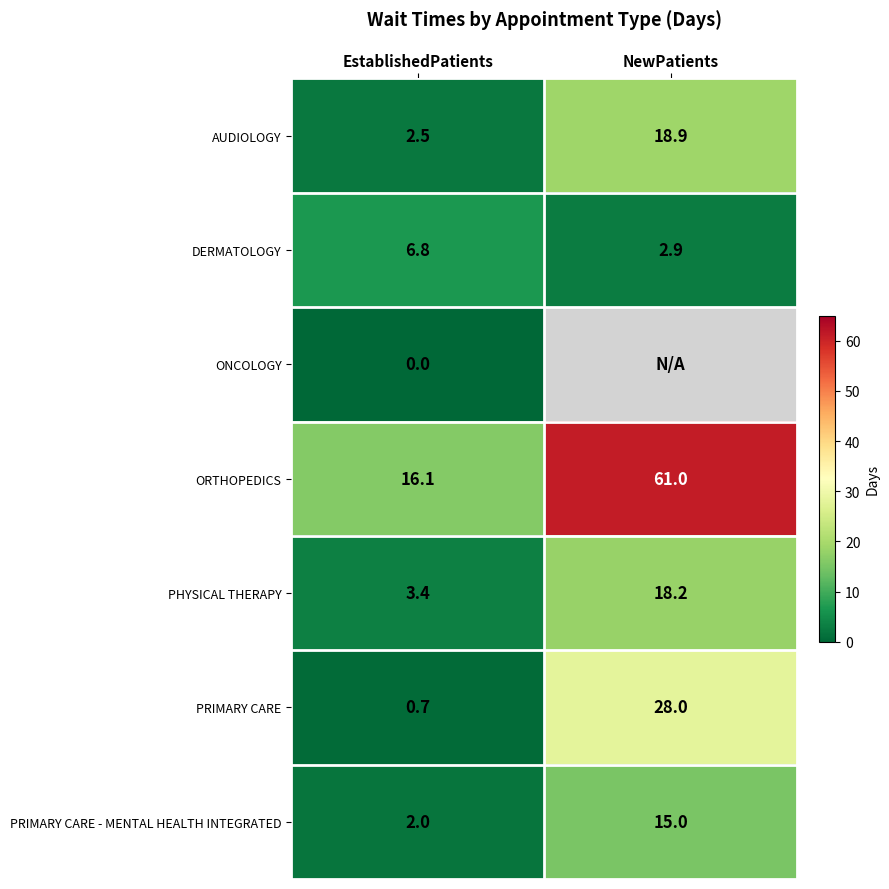

What is the average value of the AUDIOLOGY series?

10.7